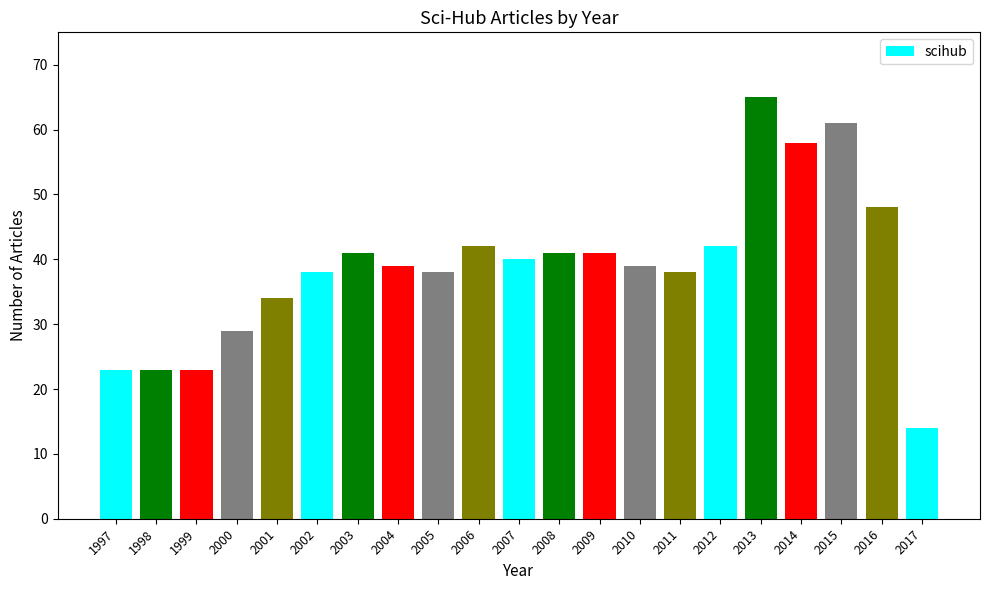

What is the value of the 9th bar from the left?

38